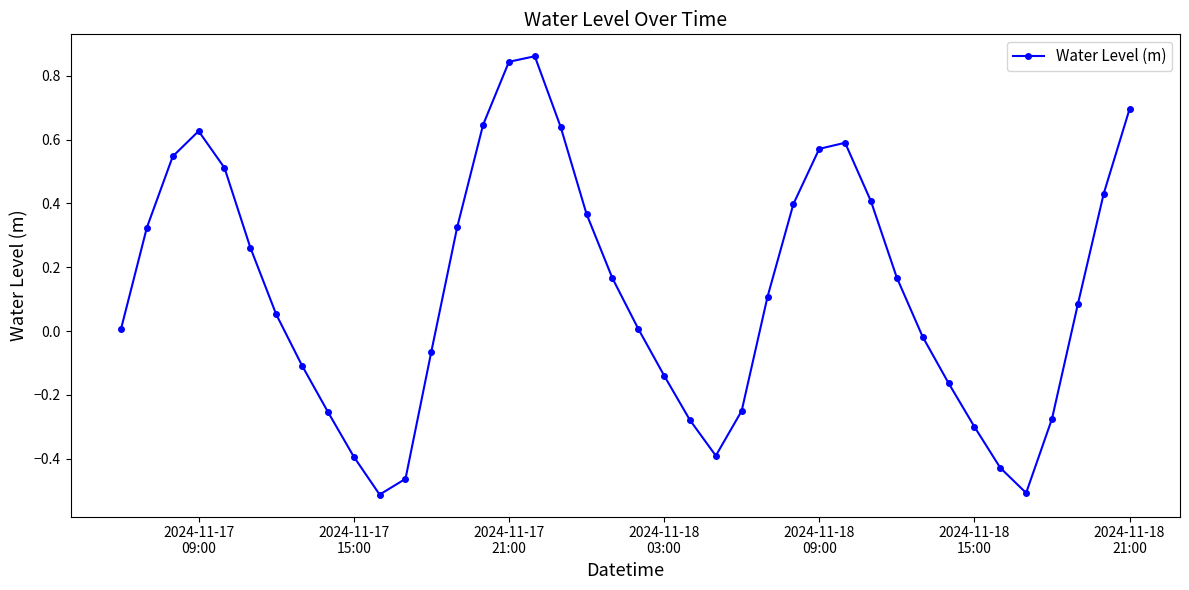

What is the sum of all values?

5.1